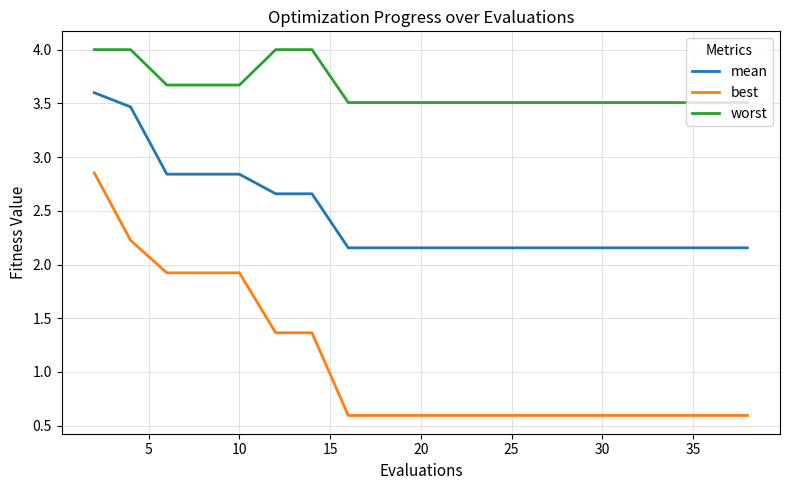

Rank the series by their maximum value, from lowest to highest.

best, mean, worst